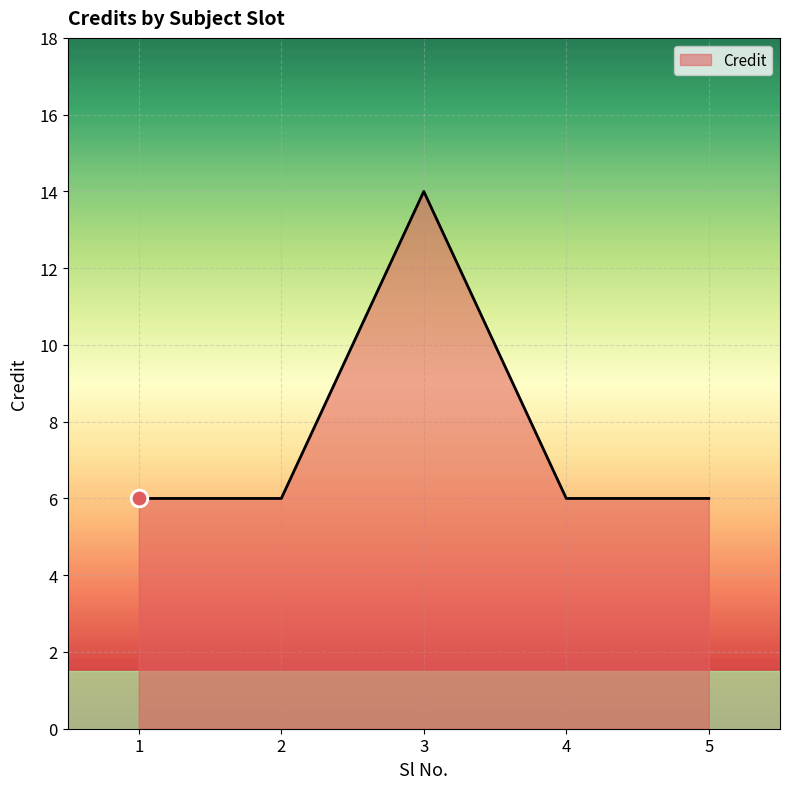

What is the minimum value shown in the chart?

6